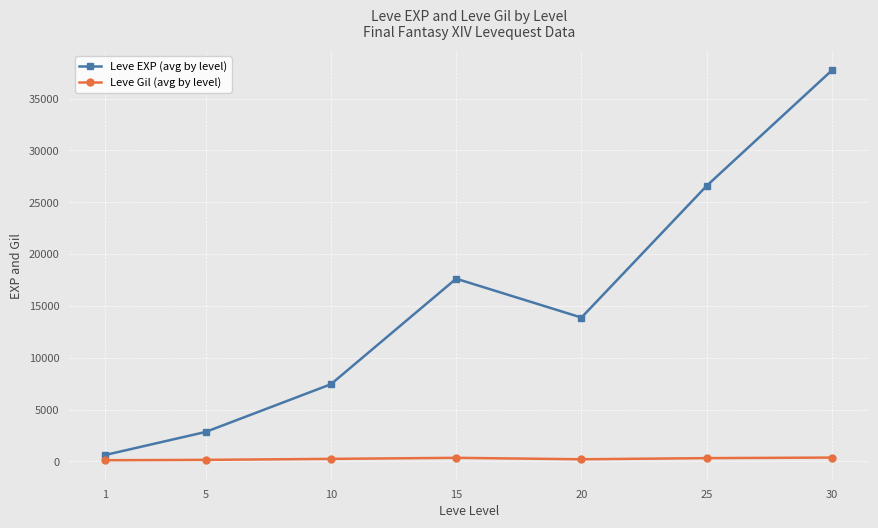

What is the difference between the second highest and minimum values in the Leve EXP (avg by level) series?

25973